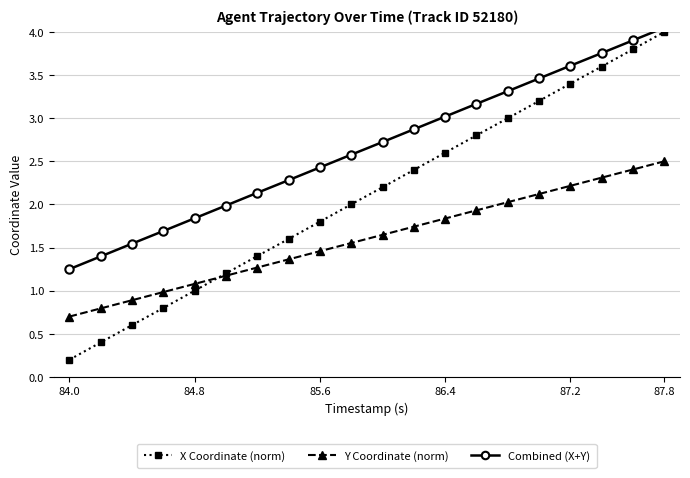

Is it true that Y Coordinate (norm) equals 3.1 at 86.4?

False